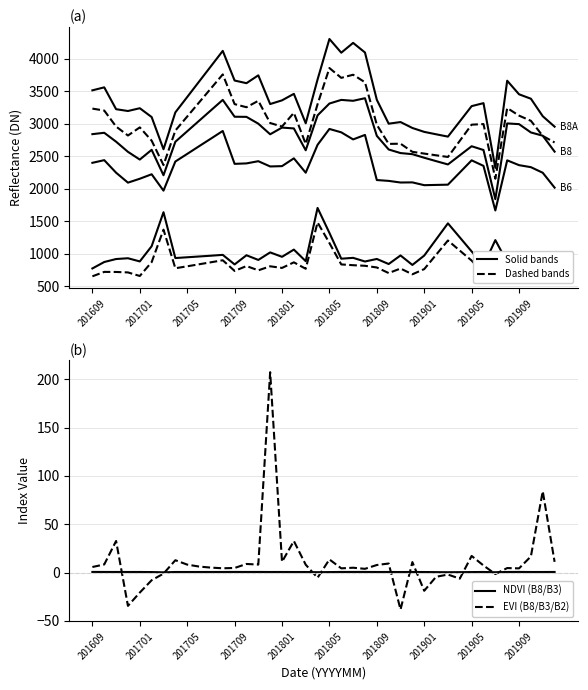

True or false: B3 and B8 cross at least once.

False